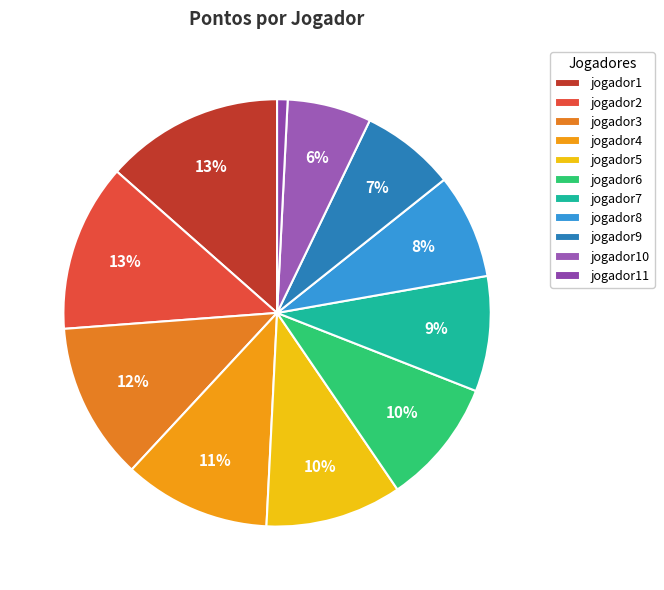

To the nearest percent, what is the combined percentage of jogador2 and jogador1?

26%